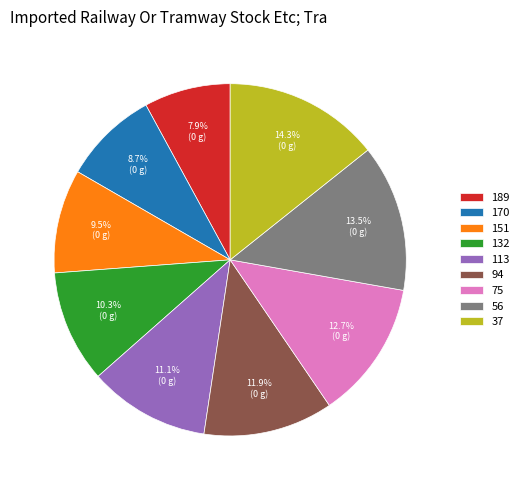

To the nearest percent, what percentage of the pie is 113?

11%